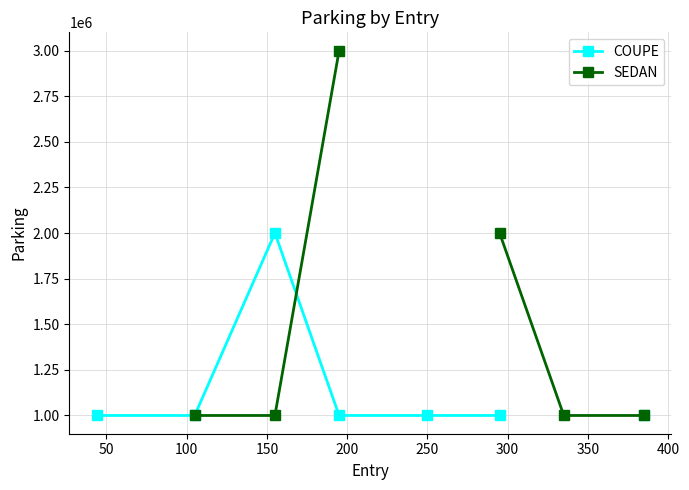

Is this an area chart (filled region under the line)?

No